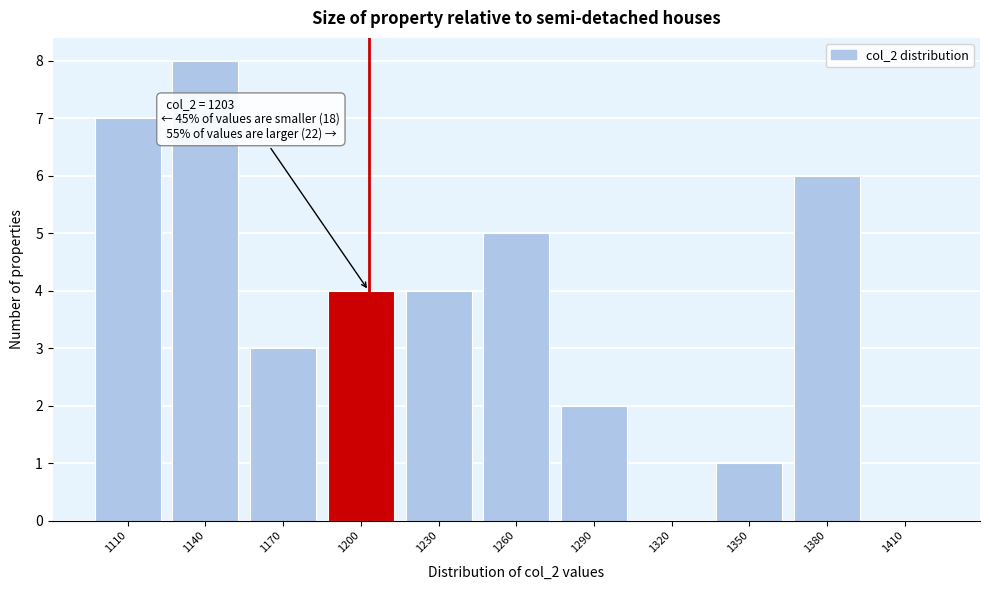

Which range on the x-axis has the tallest bar?

1125 to 1155